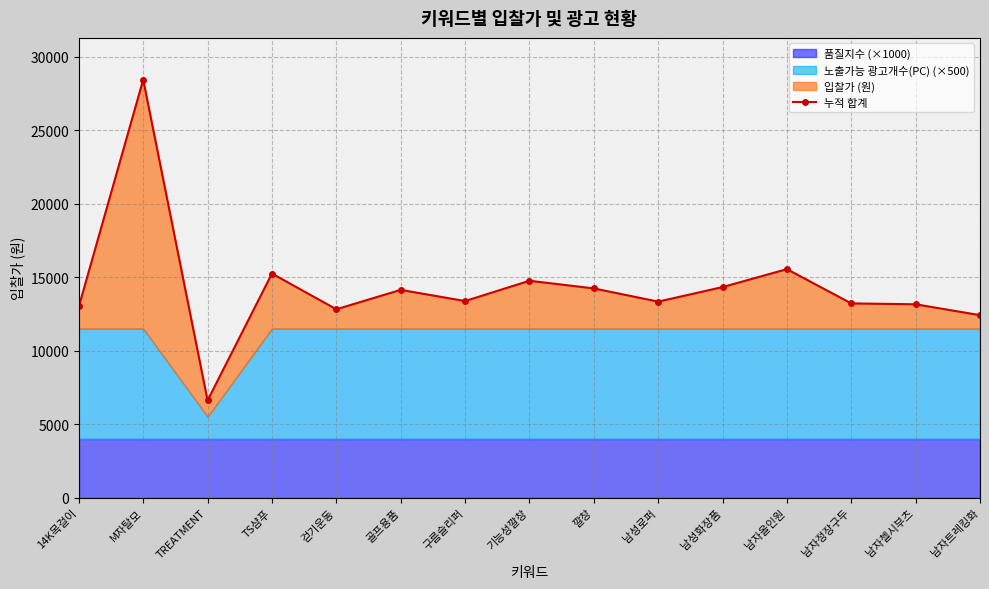

List the labels in order of value, largest first.

M자탈모, 남자올인원, TS샴푸, 기능성깔창, 남성화장품, 깔창, 골프용품, 구름슬리퍼, 남성로퍼, 남자정장구두, 남자첼시부츠, 14K목걸이, 걷기운동, 남자트레킹화, TREATMENT